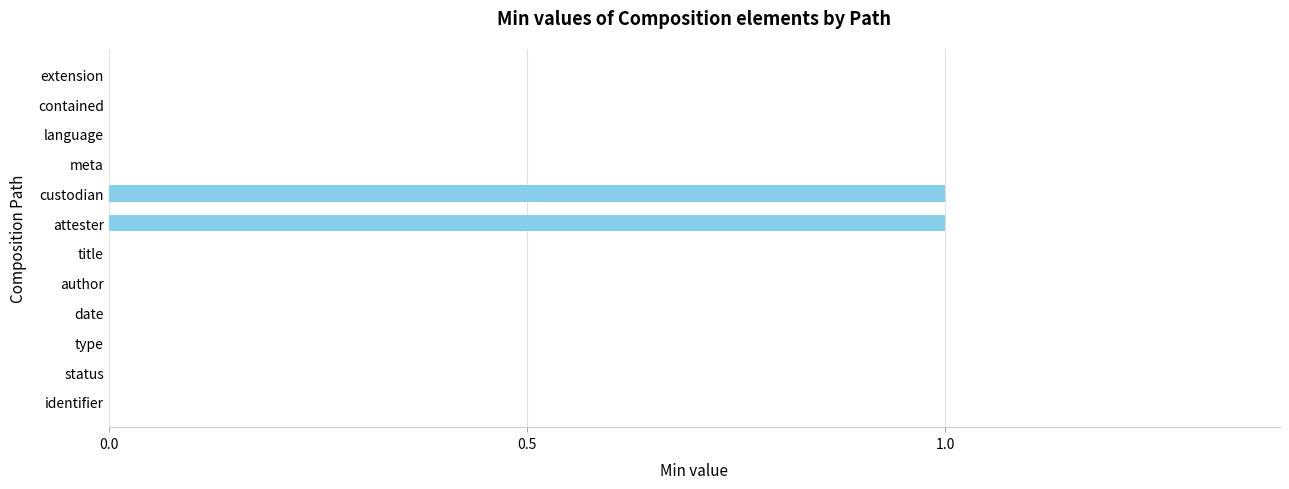

The chart shows a value of -1 at status. True or false?

False